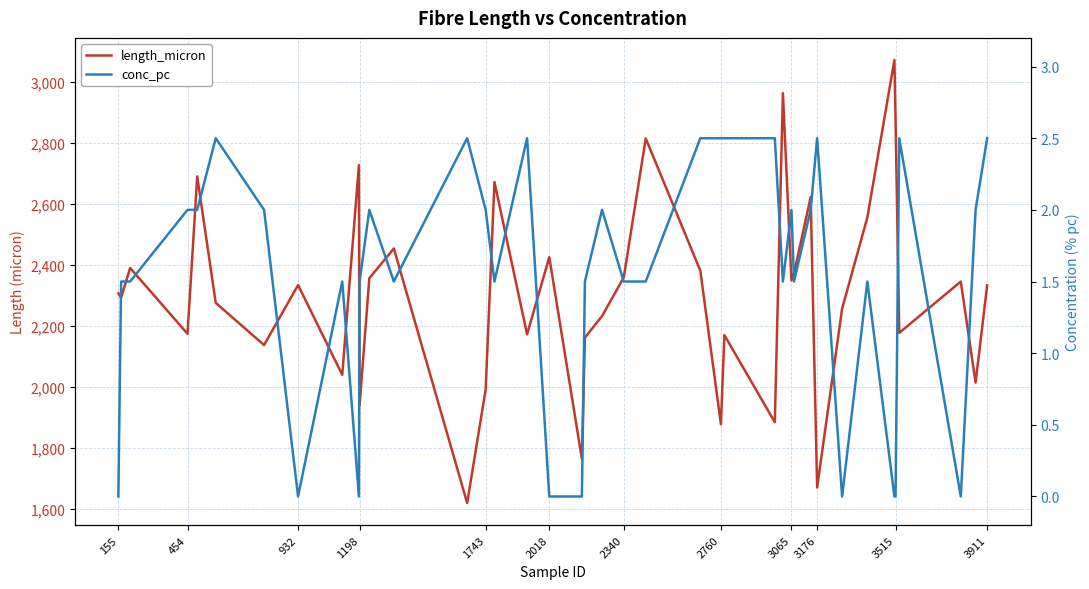

What is the sum of all length_micron values?

92255.5